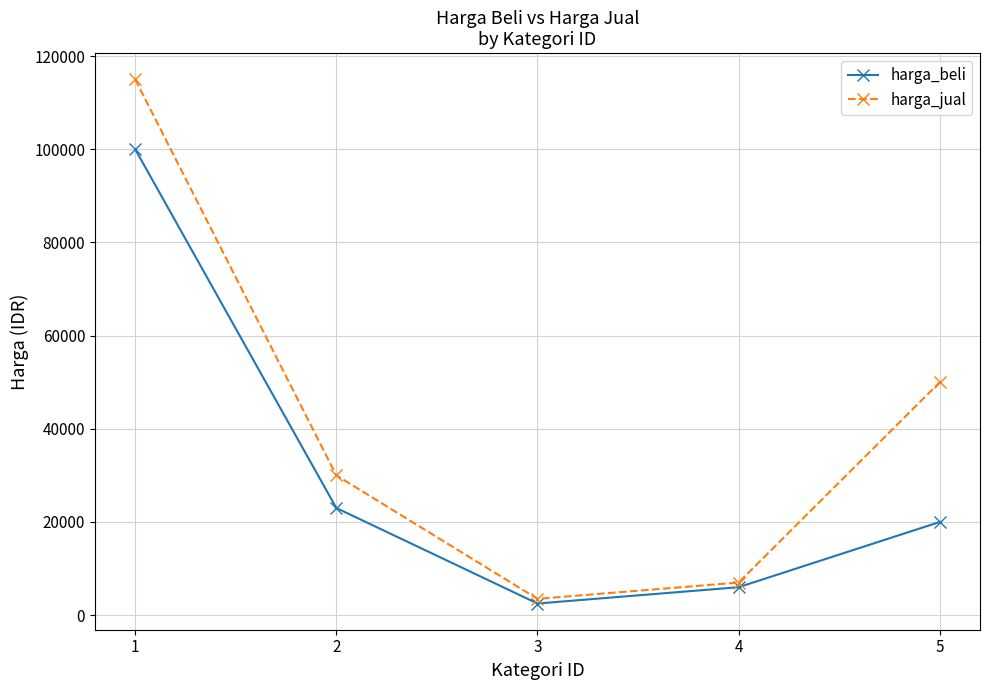

How many series are shown in this chart?

2